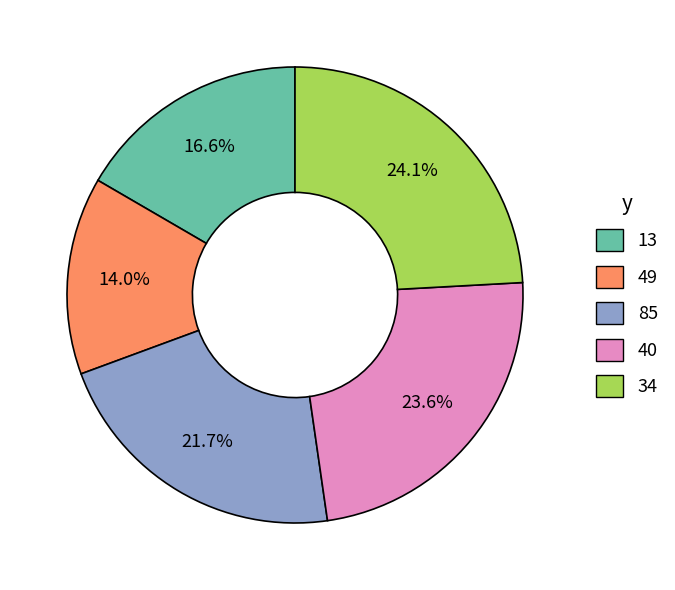

What percentage is the 85 slice, to the nearest percent?

22%